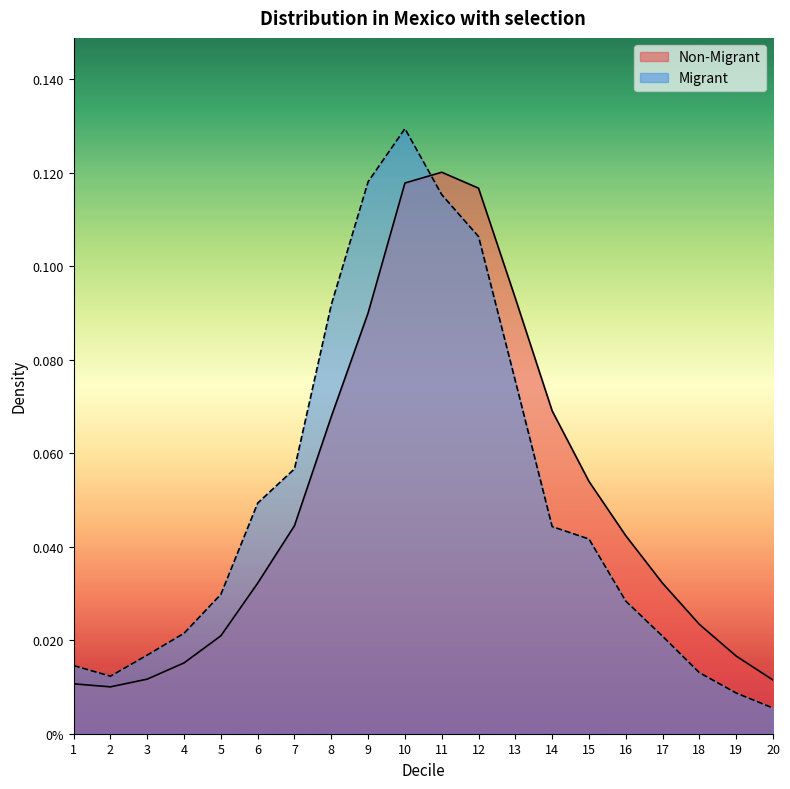

Which series changed the most between 8 and 9?

Migrant